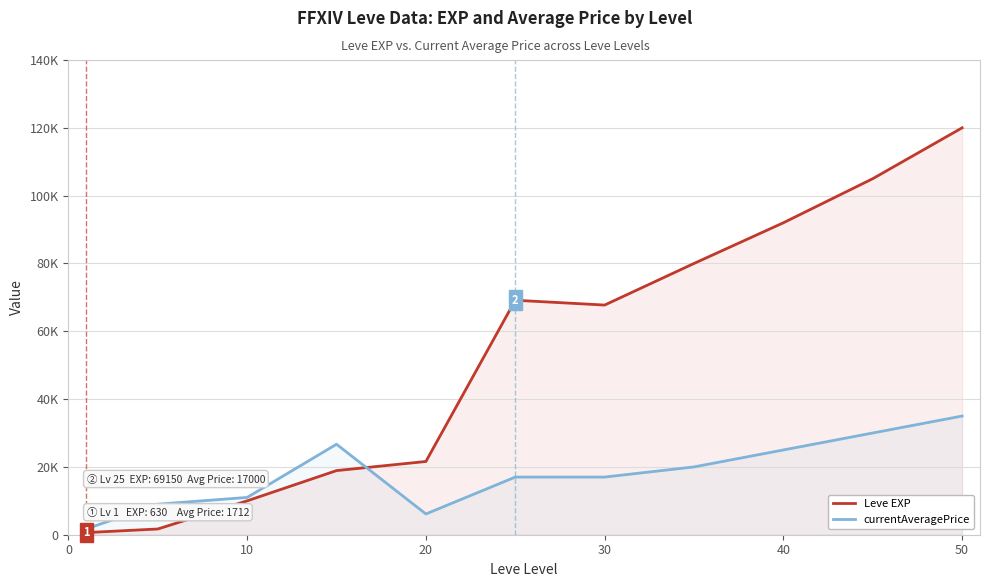

Does the chart have visible grid lines?

Yes